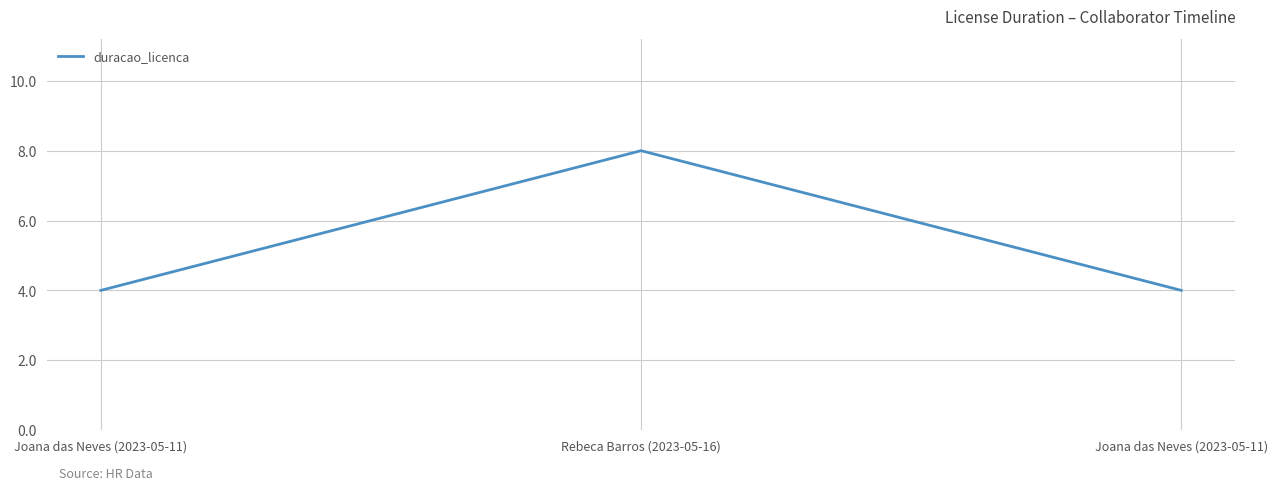

Is this an area chart (filled region under the line)?

No